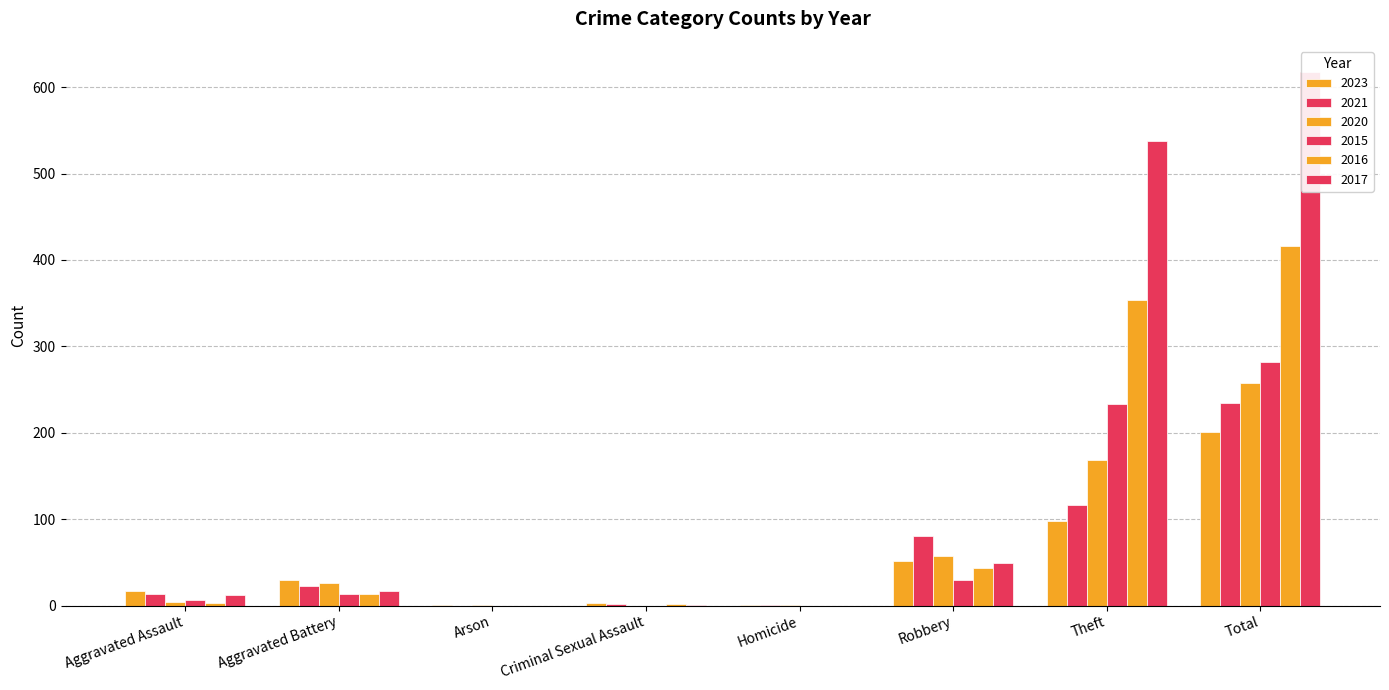

What is the difference between the maximum and minimum values in the 2015 series?

282